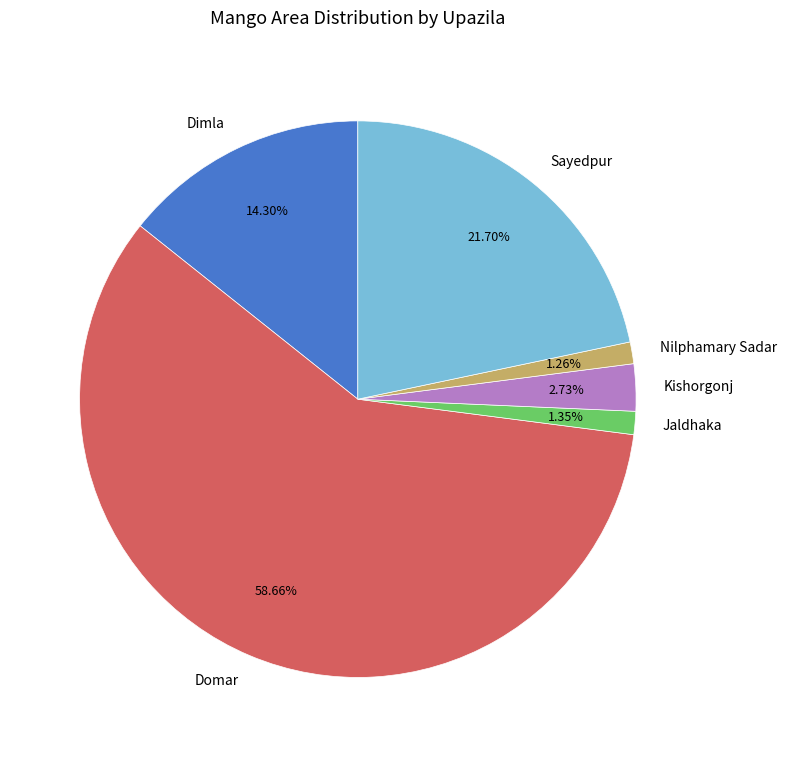

Count the number of slices in the pie.

6